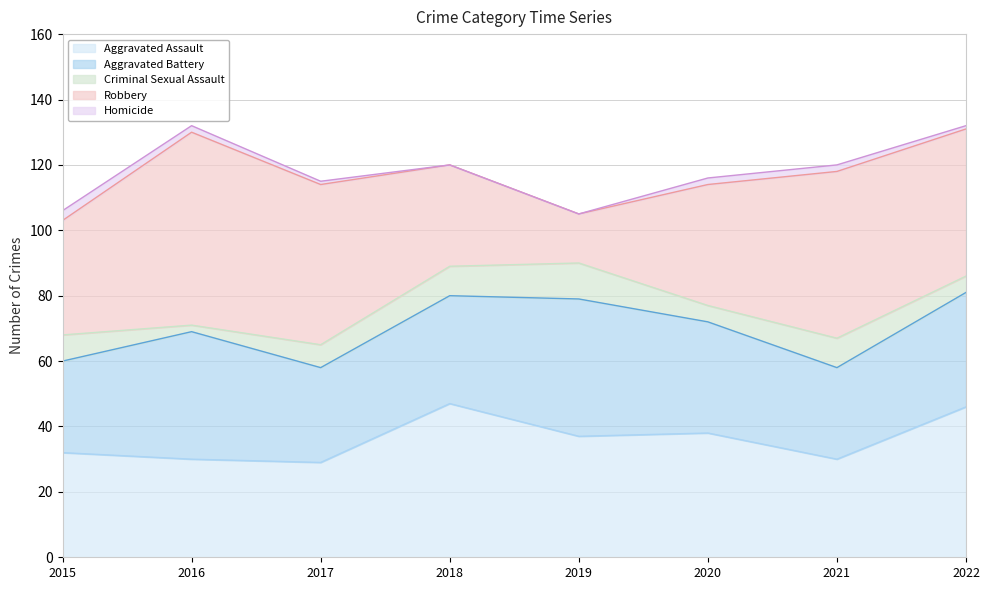

Does the chart have visible grid lines?

Yes